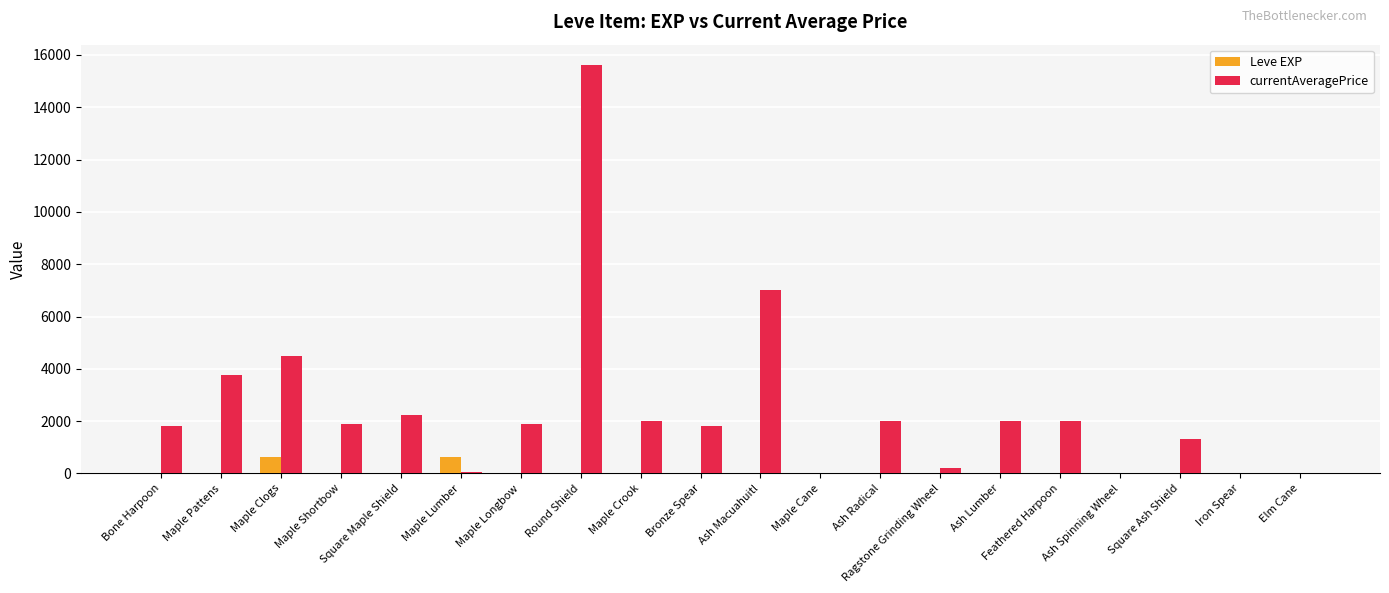

What is the maximum value shown in the chart?

15611.0